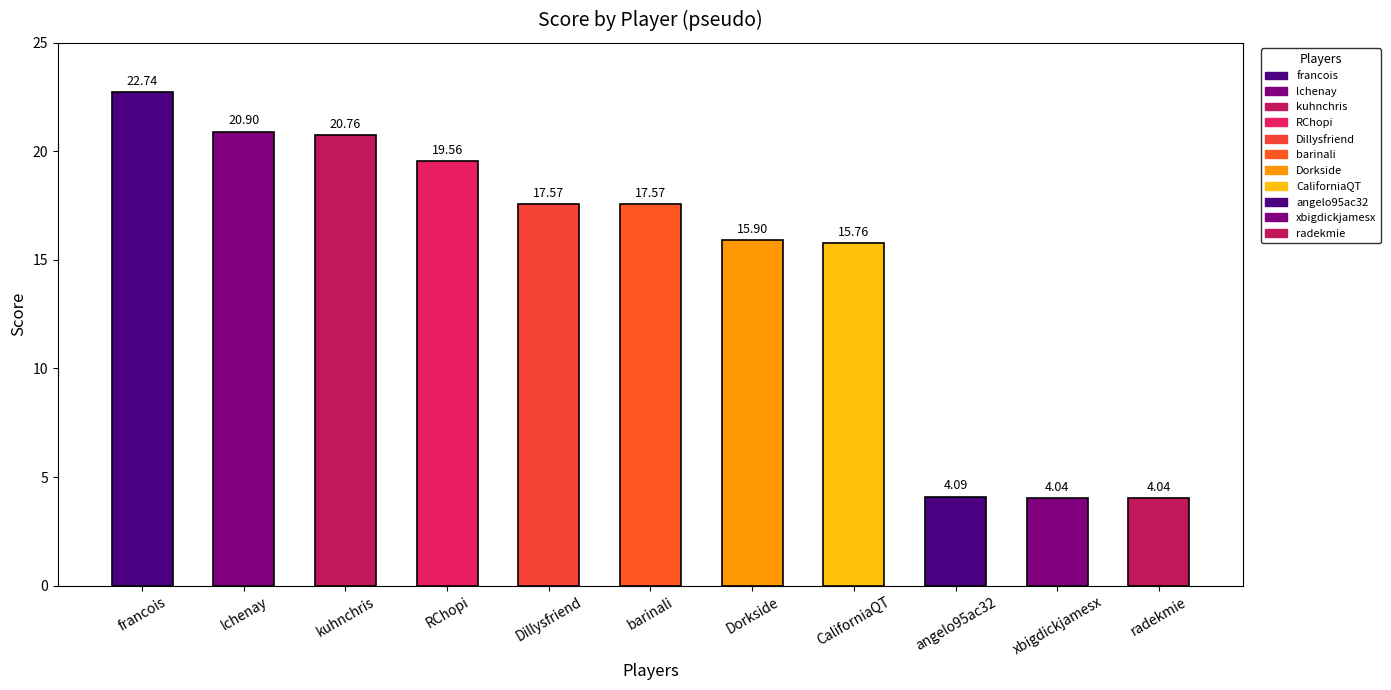

At which label is the value closest to 13?

CaliforniaQT